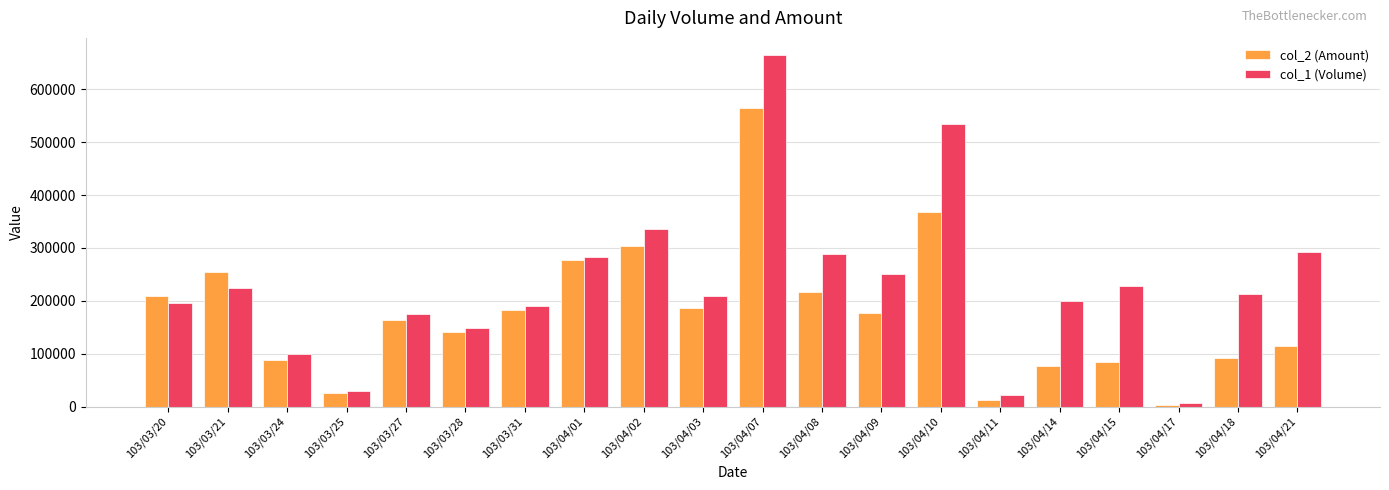

What are all the series names shown in the legend?

col_2 (Amount), col_1 (Volume)